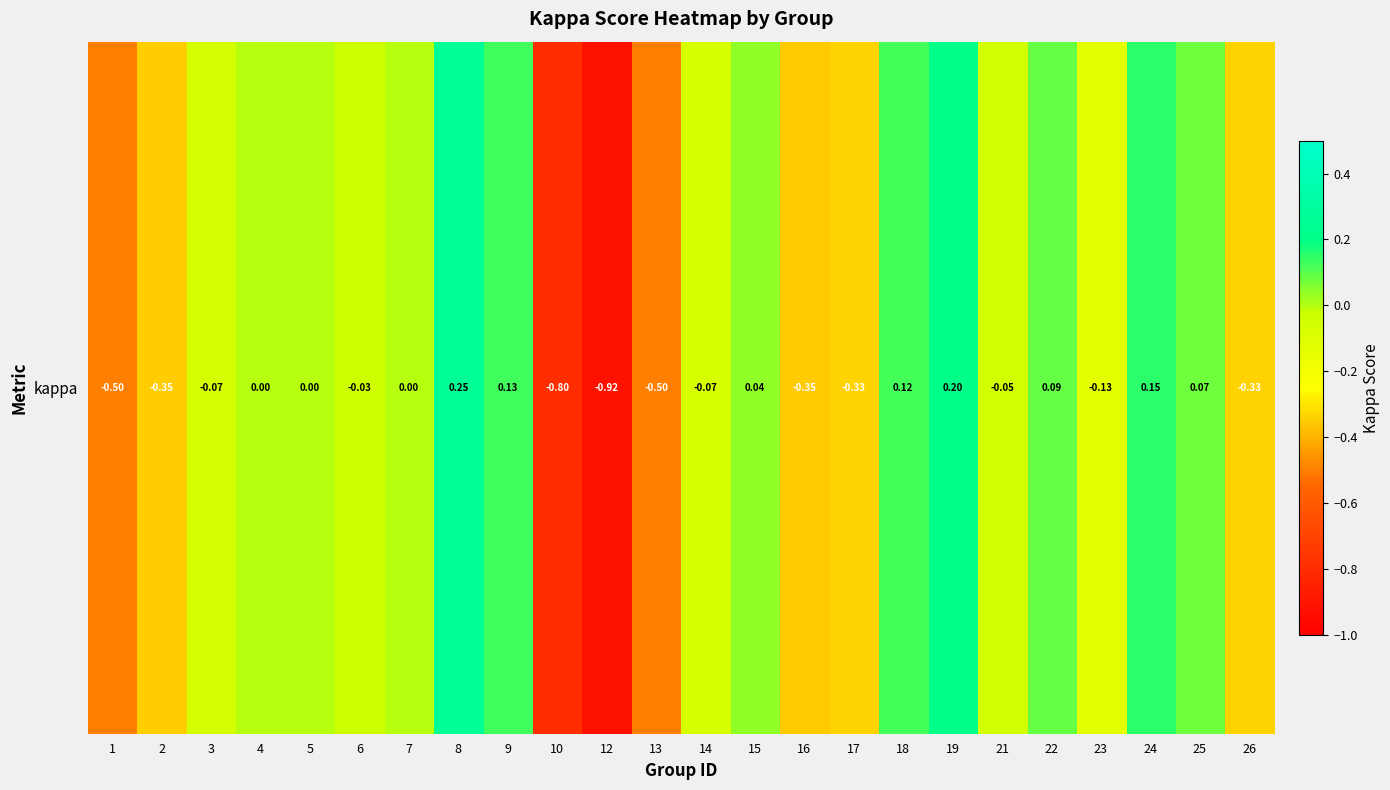

Where is the data nearest to the value 0?

4